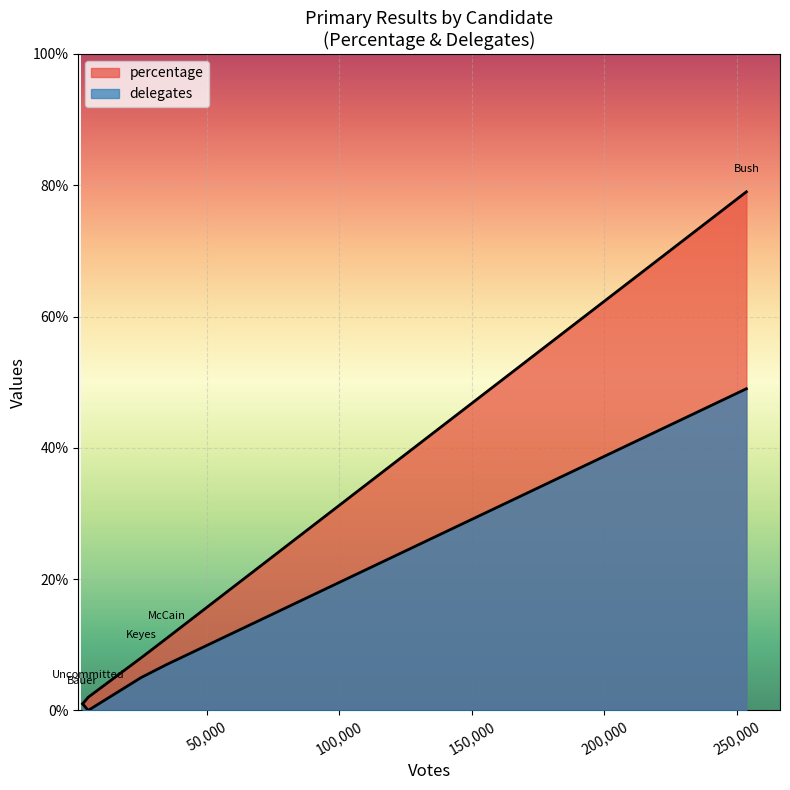

Which category has the lowest value in the percentage series?

Bauer